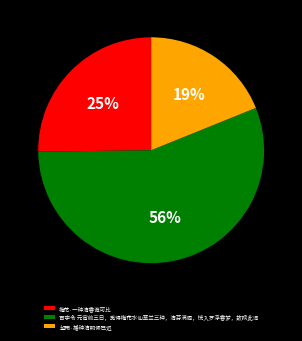

Combined, do 望雨·播种清明候已迟 and 百字令 元宵前三日，觅得梅花水仙草兰三种，清芬满阁，恍入罗浮香梦，故赋此词 account for over 50%?

Yes